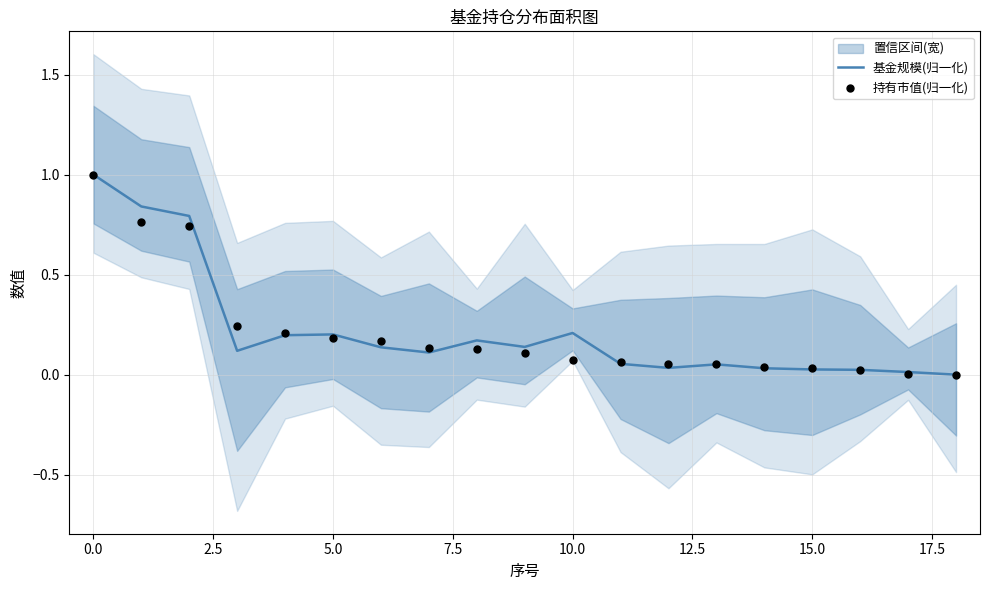

What are all the series names shown in the legend?

基金规模(归一化), 持有市值(归一化)